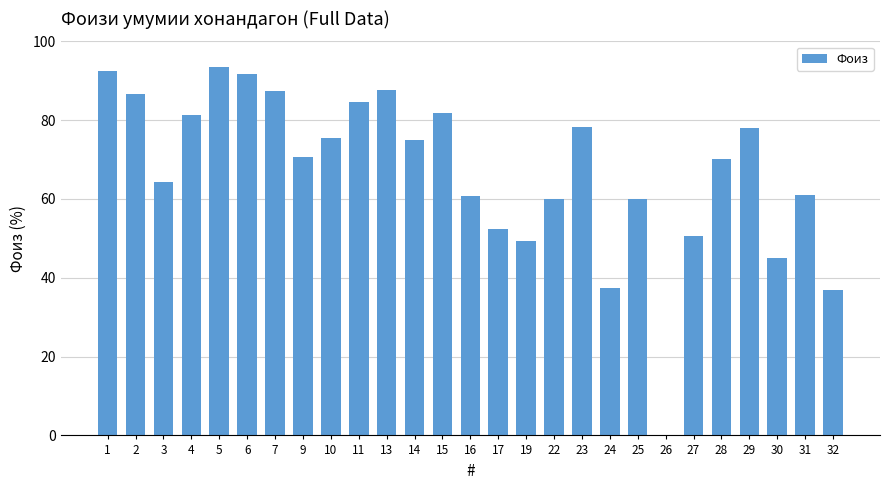

What is the average value?

67.1